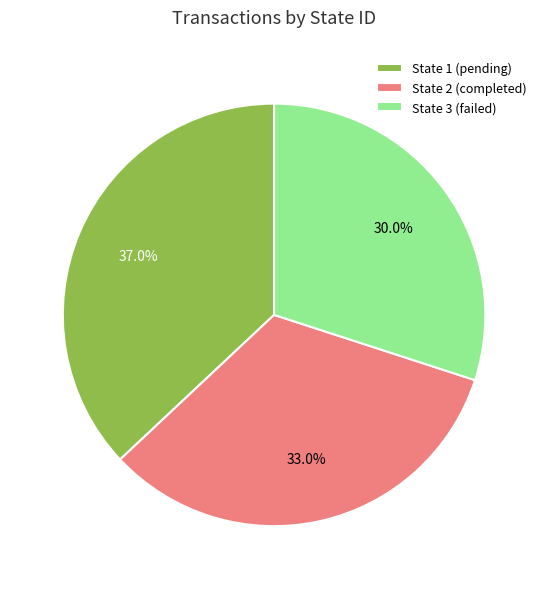

The State 3 (failed) slice represents 11% of the pie. True or false?

False